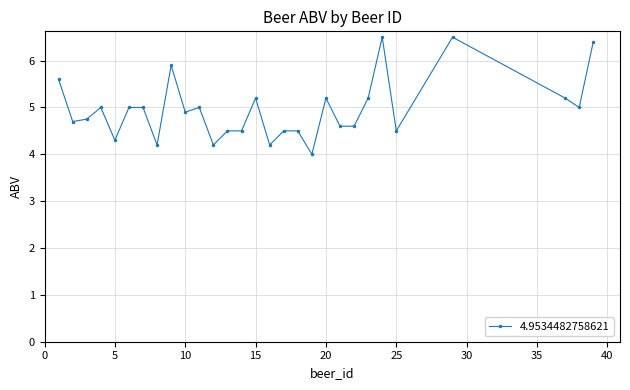

True or false: there are more than 2 points higher than both neighbors.

True